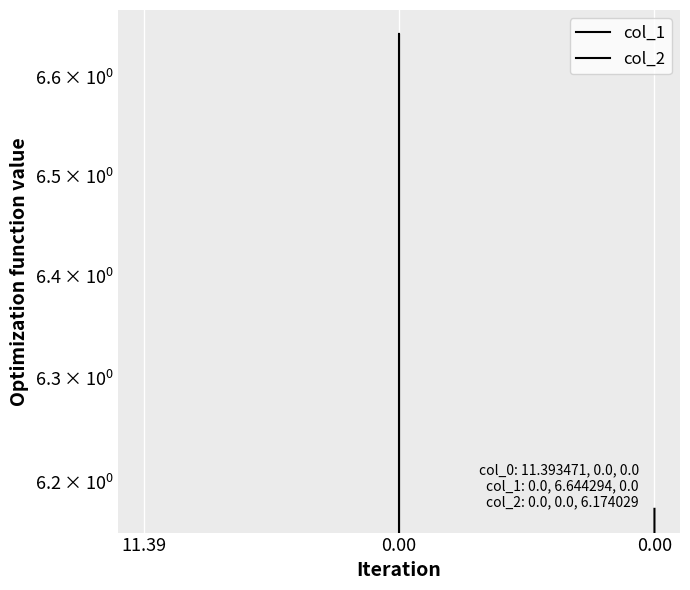

Rank the series by their average value, from highest to lowest.

col_1, col_2